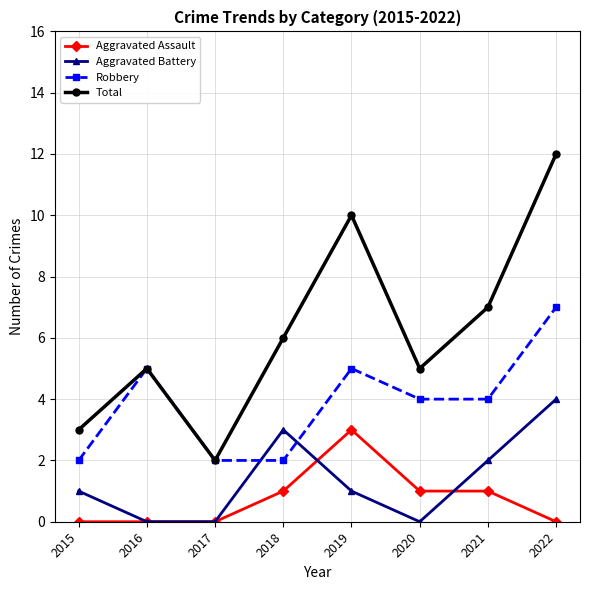

In Robbery, how many points are higher than both neighbors (excluding endpoints)?

2